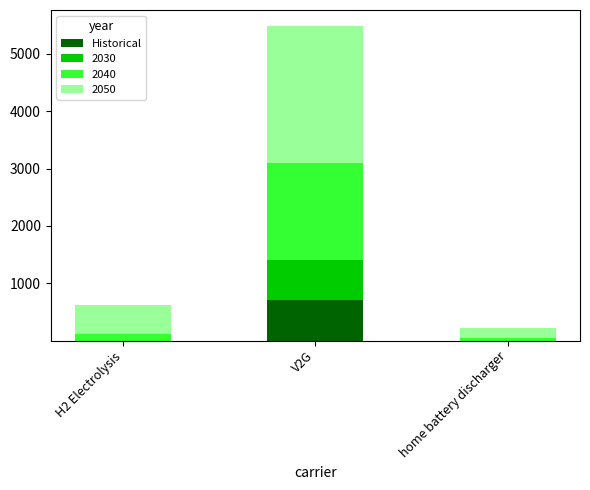

What is the maximum value for Historical?

704.1